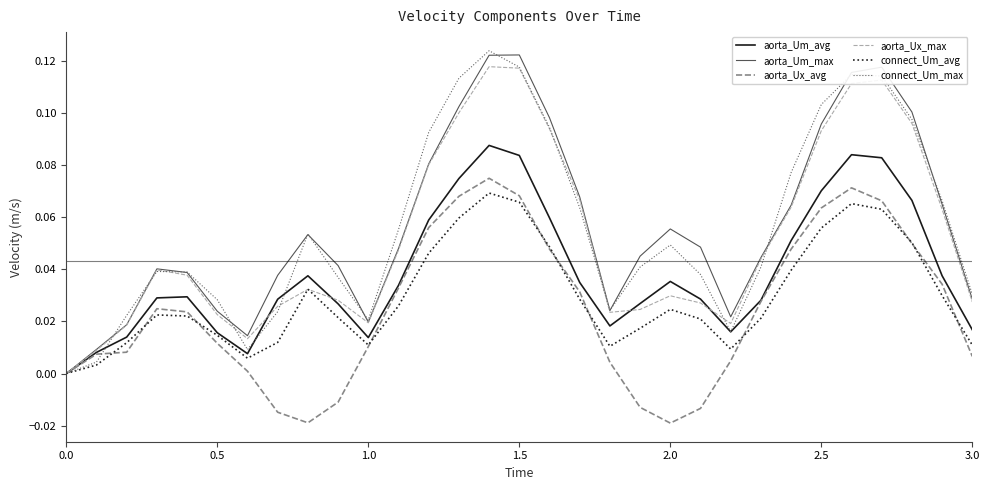

What is the maximum value shown in the chart?

0.1